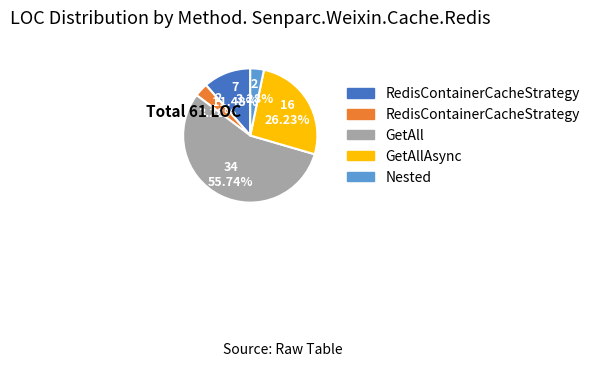

Does any single category account for the majority?

Yes